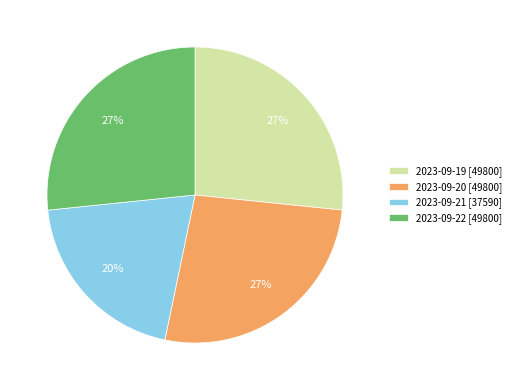

To the nearest percent, what is the difference between the largest and smallest slice percentages?

7%